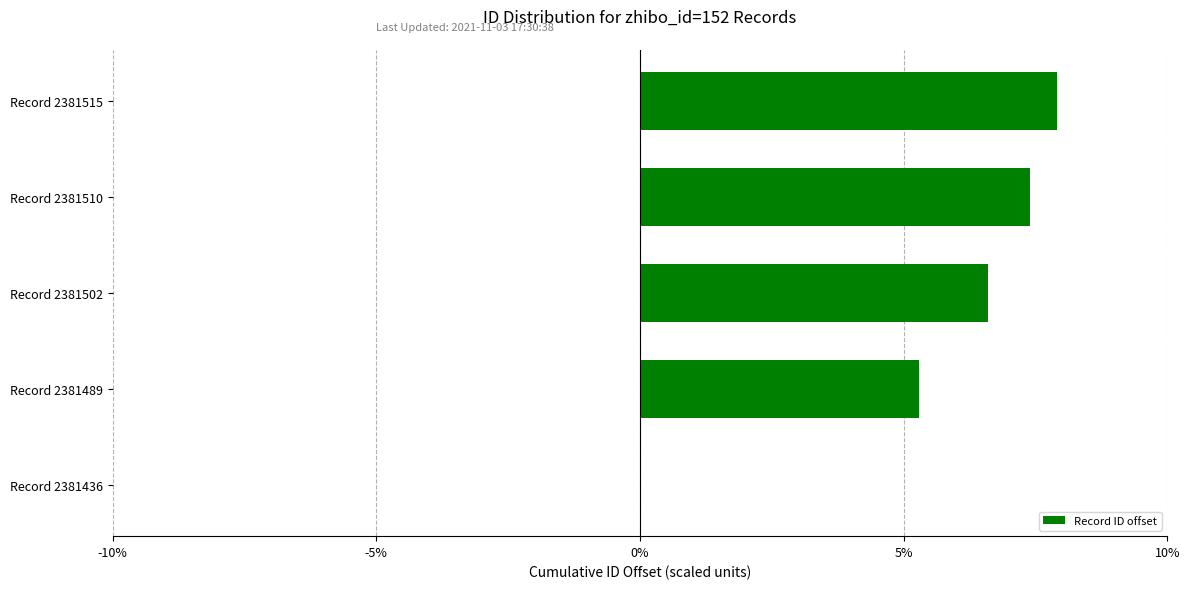

How many values are above zero?

4